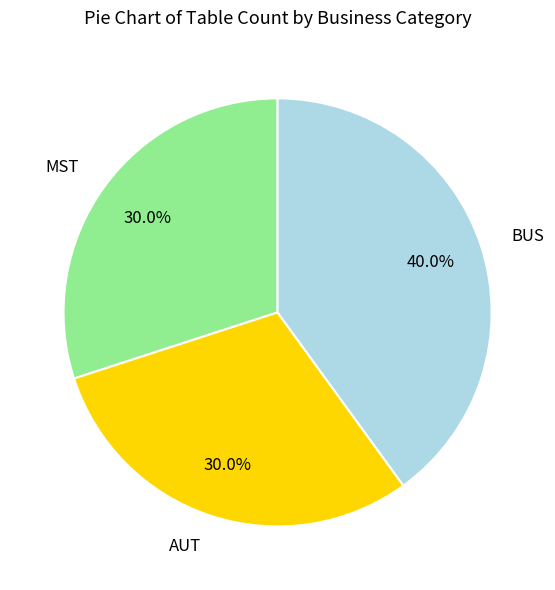

The AUT slice represents 30% of the pie. True or false?

True